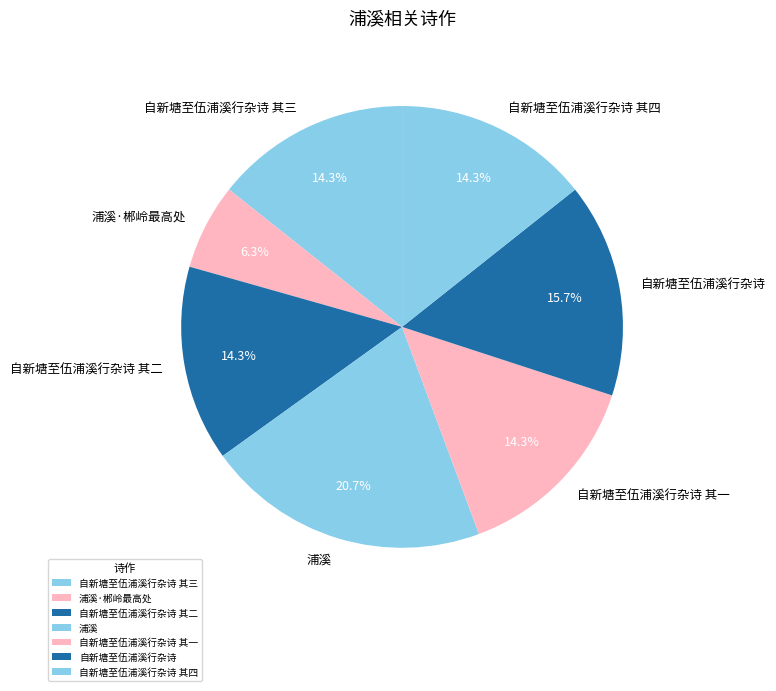

Is there any slice that represents more than half of the pie?

No